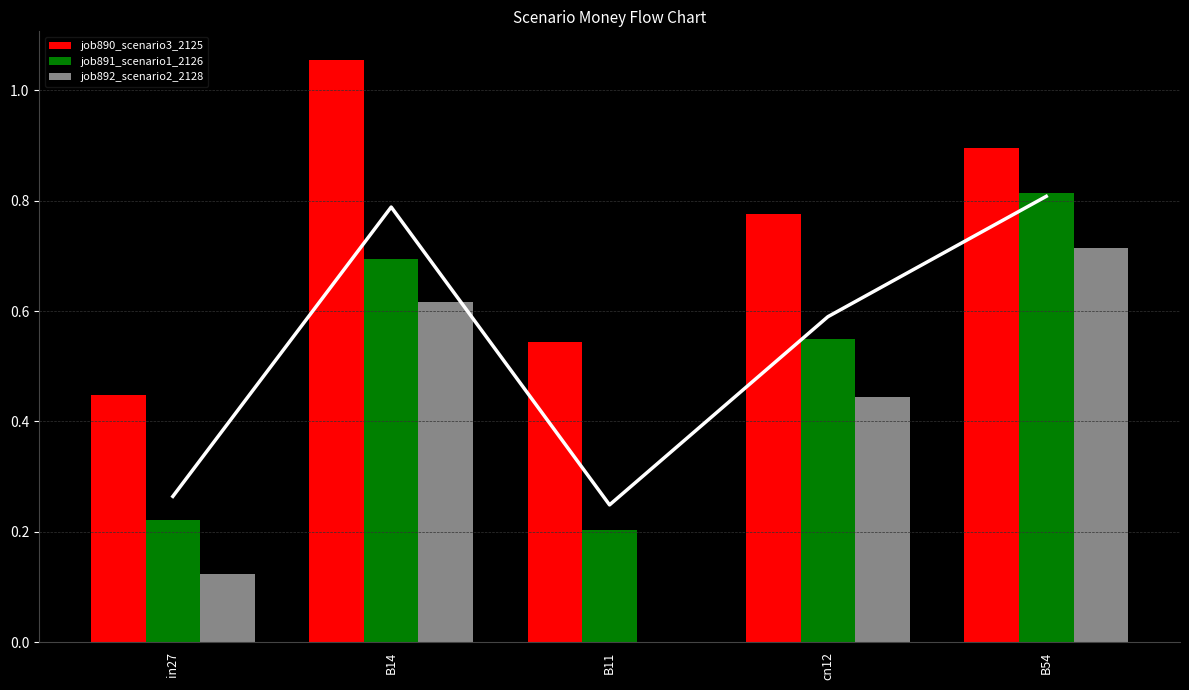

At B11, list the series in order from largest to smallest.

job890_scenario3_2125, job891_scenario1_2126, job892_scenario2_2128